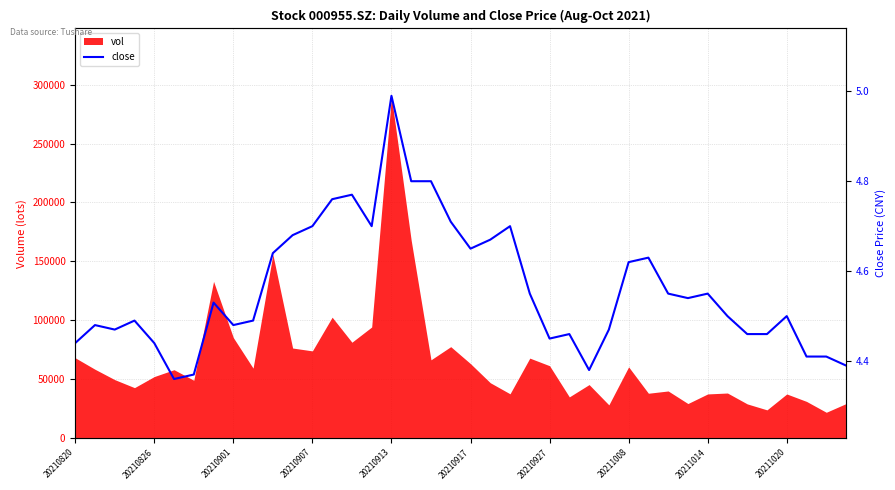

What is the greatest value displayed?

5.0